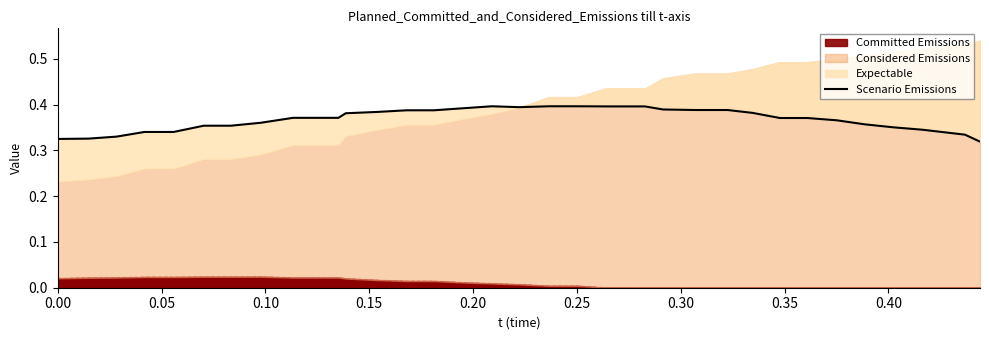

Reading left to right, list all the values displayed in this chart.

0.3	0.3	0.3	0.3	0.3	0.4	0.4	0.4	0.4	0.4	0.4	0.4	0.4	0.4	0.4	0.4	0.4	0.4	0.4	0.4	0.4	0.4	0.4	0.4	0.4	0.4	0.4	0.4	0.4	0.4	0.3	0.3	0.3